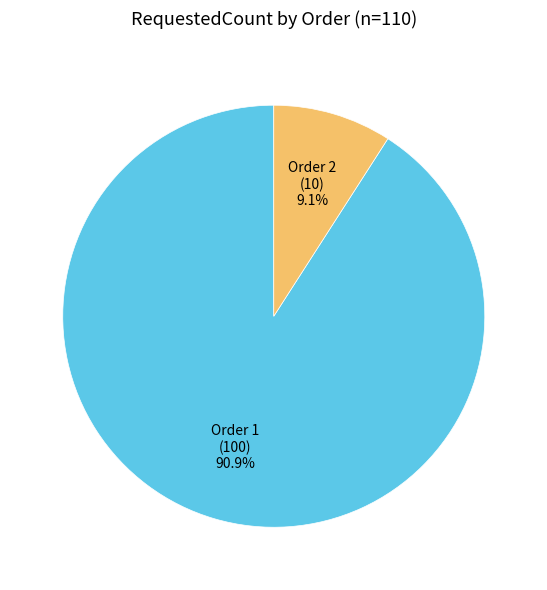

Which category accounts for the majority?

Order 1 (100) 90.9%